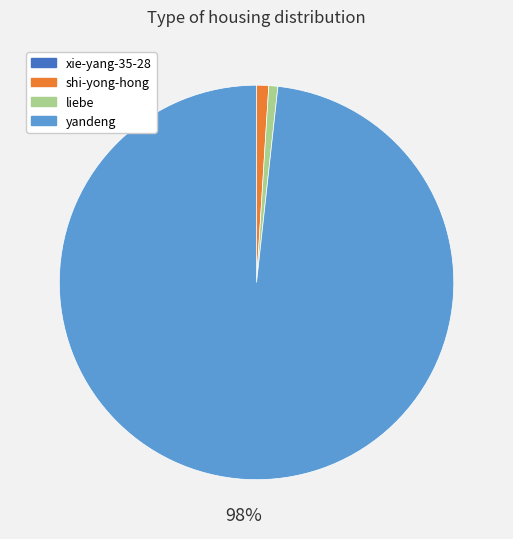

What percentage is the liebe slice, to the nearest percent?

1%